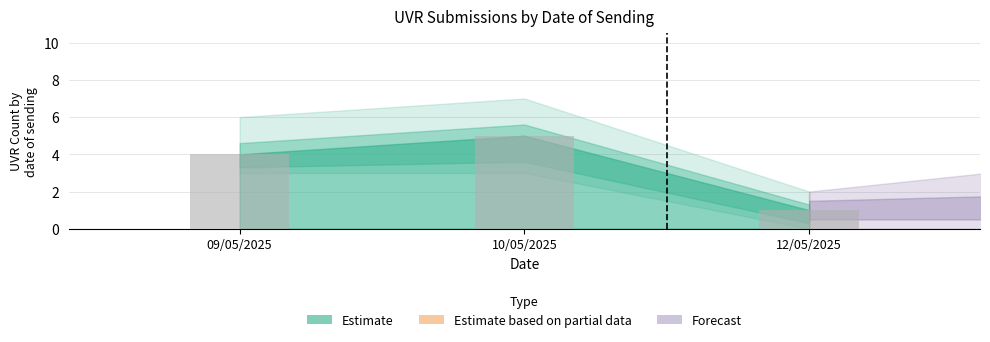

Rank the categories by value from highest to lowest.

10/05/2025, 09/05/2025, 12/05/2025